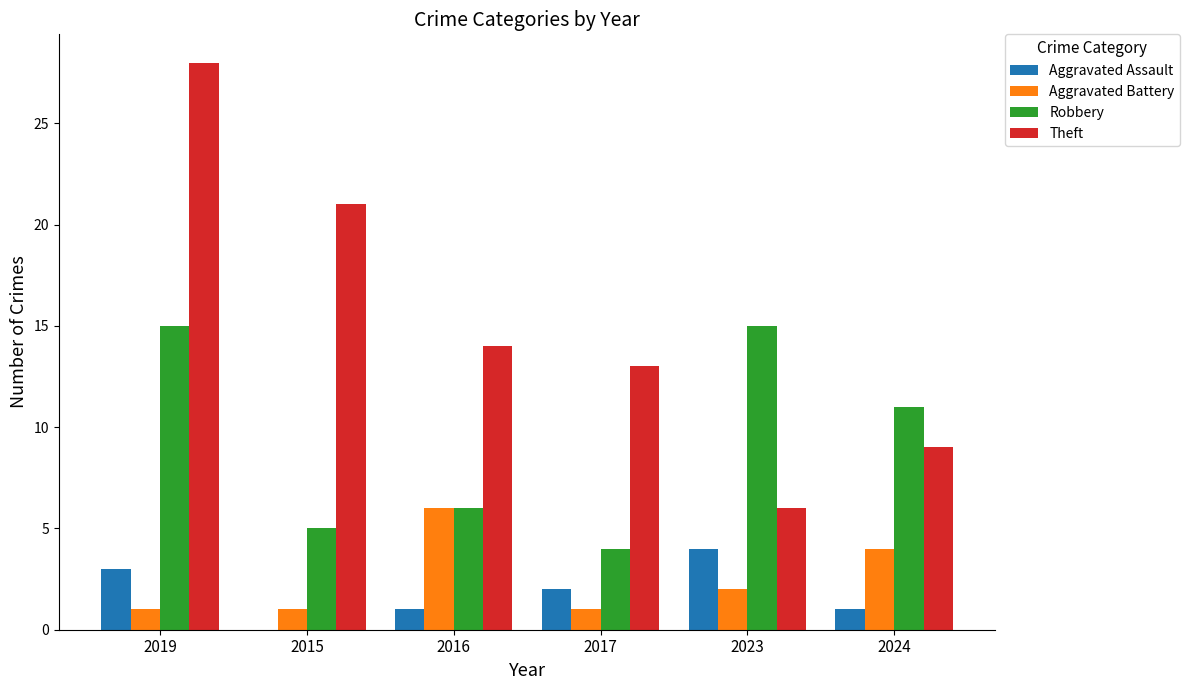

Reading right to left, extract all data points from this chart.

Aggravated Assault: 1	4	2	1	0	3
Aggravated Battery: 4	2	1	6	1	1
Robbery: 11	15	4	6	5	15
Theft: 9	6	13	14	21	28